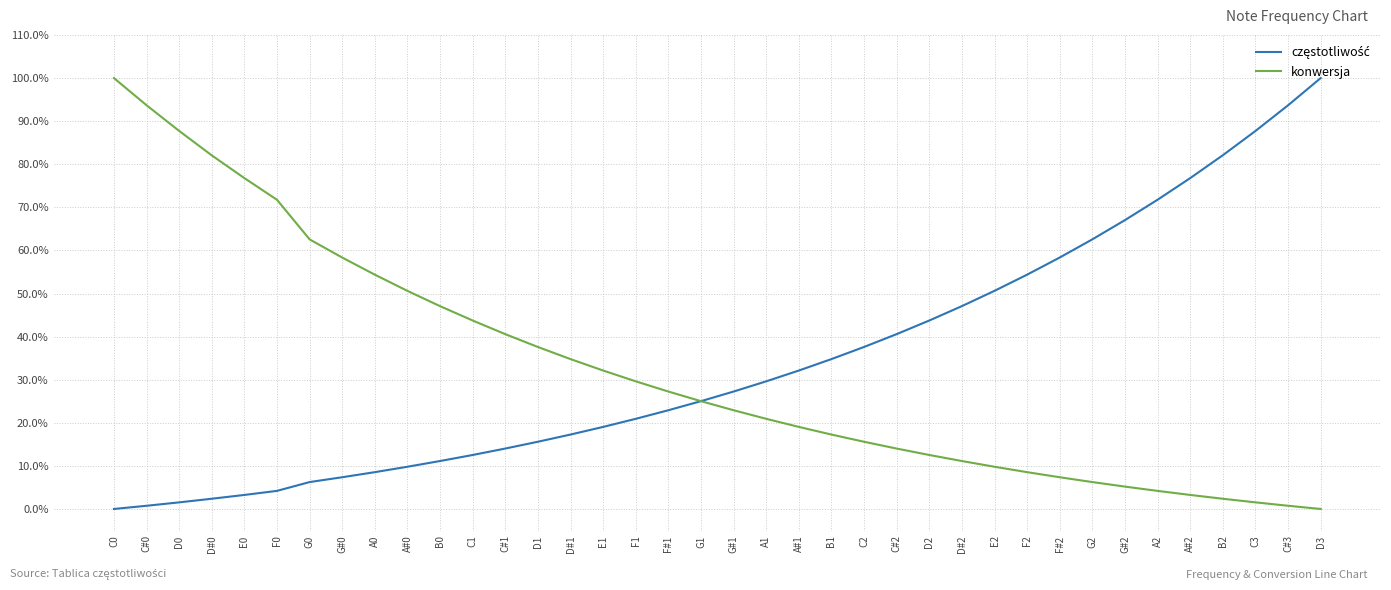

Is it true that konwersja equals 5.2 at G#2?

True